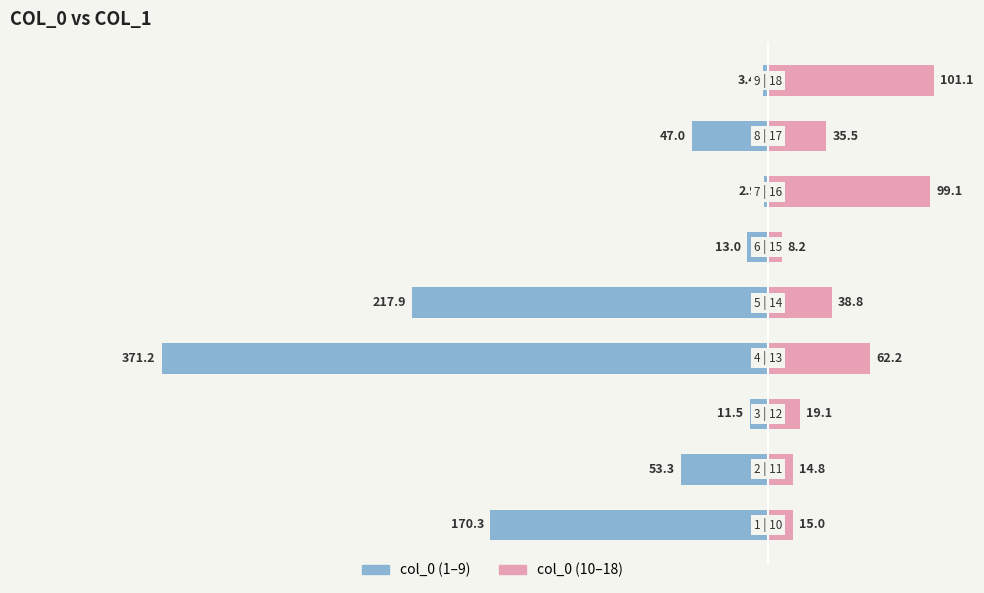

At −200, list the series in order from largest to smallest.

col_0 (10–18), col_0 (1–9)